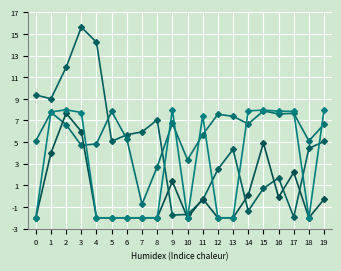

How many series are shown in this chart?

4